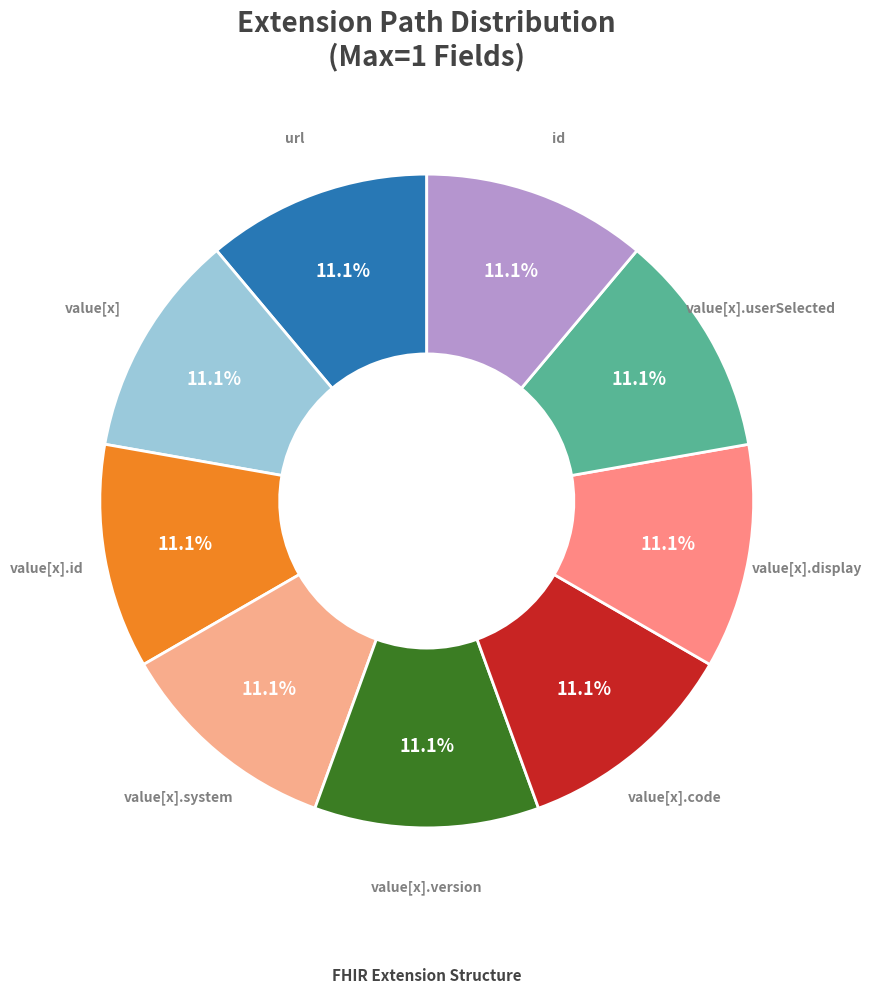

Approximately how many times larger is the value at value[x].display compared to value[x]?

1.0